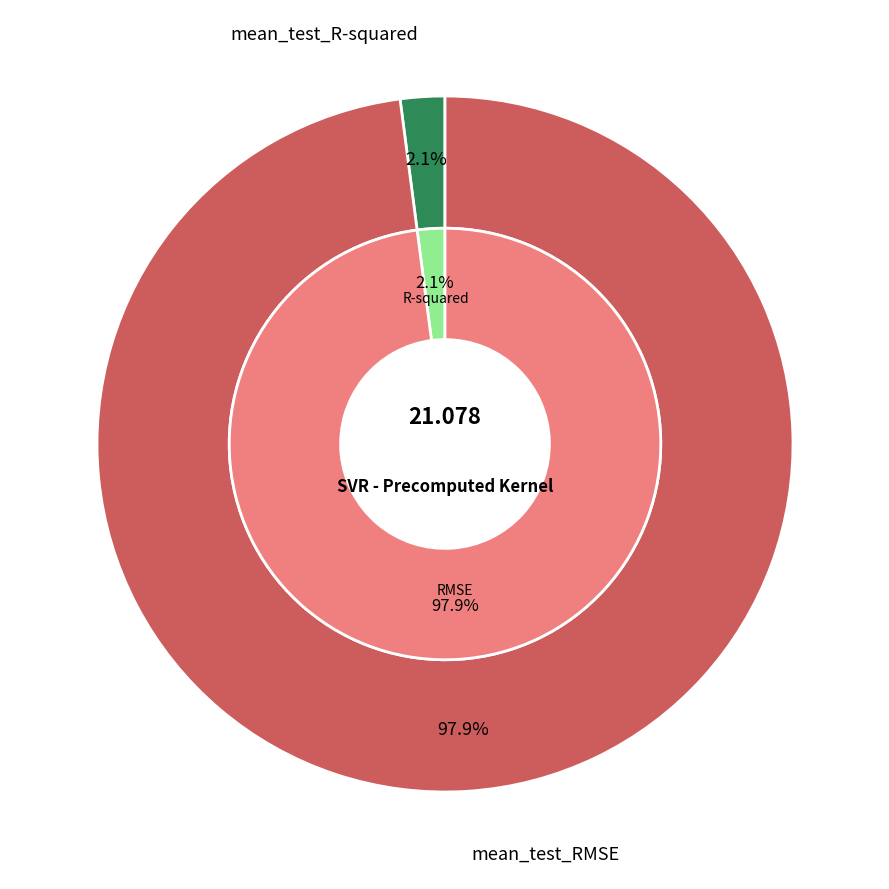

The mean_test_R-squared slice represents 11% of the pie. True or false?

False